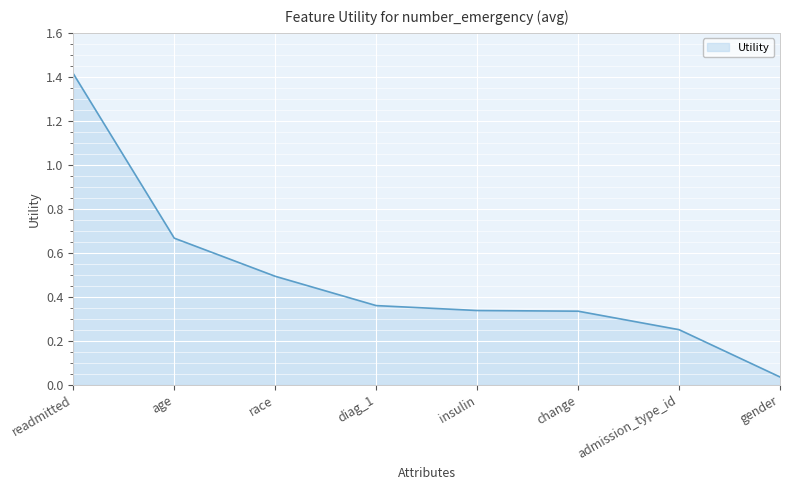

What is the average value?

0.5